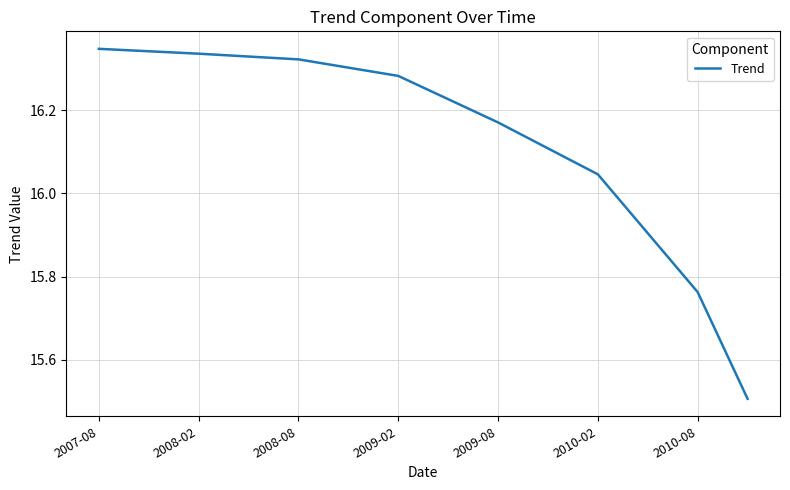

What is the difference between the maximum and minimum values?

0.8